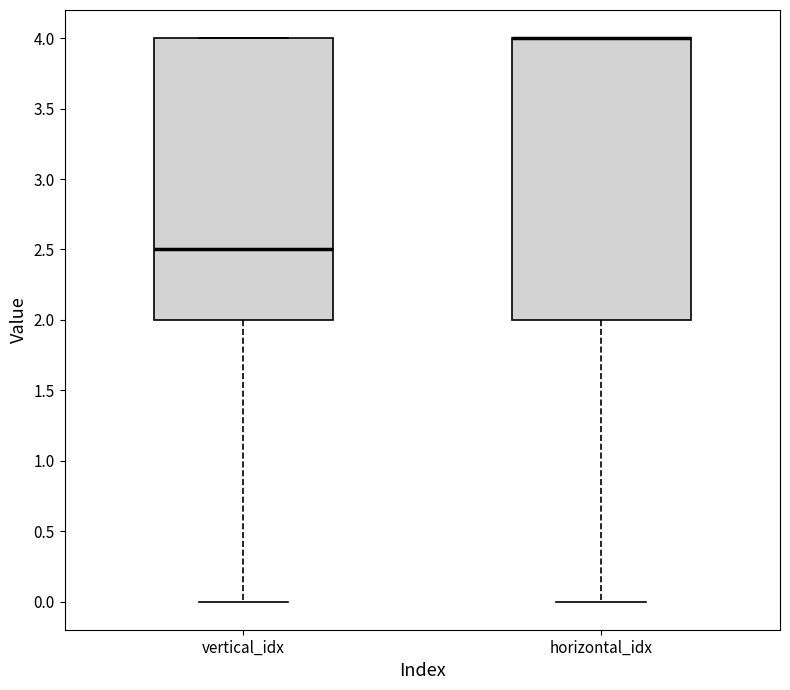

Reading left to right, transcribe this box plot: for each box, give where its median line is, the range the box spans, and where its two whiskers end, as read against the y-axis. The values are not printed on the chart, so give them approximately, as read against the axis.

vertical_idx: median 2.5, box 2.0 to 4.0, whiskers 0.0 to 4.0
horizontal_idx: median 4.0 (drawn on the box's upper edge), box 2.0 to 4.0, whiskers 0.0 to 4.0